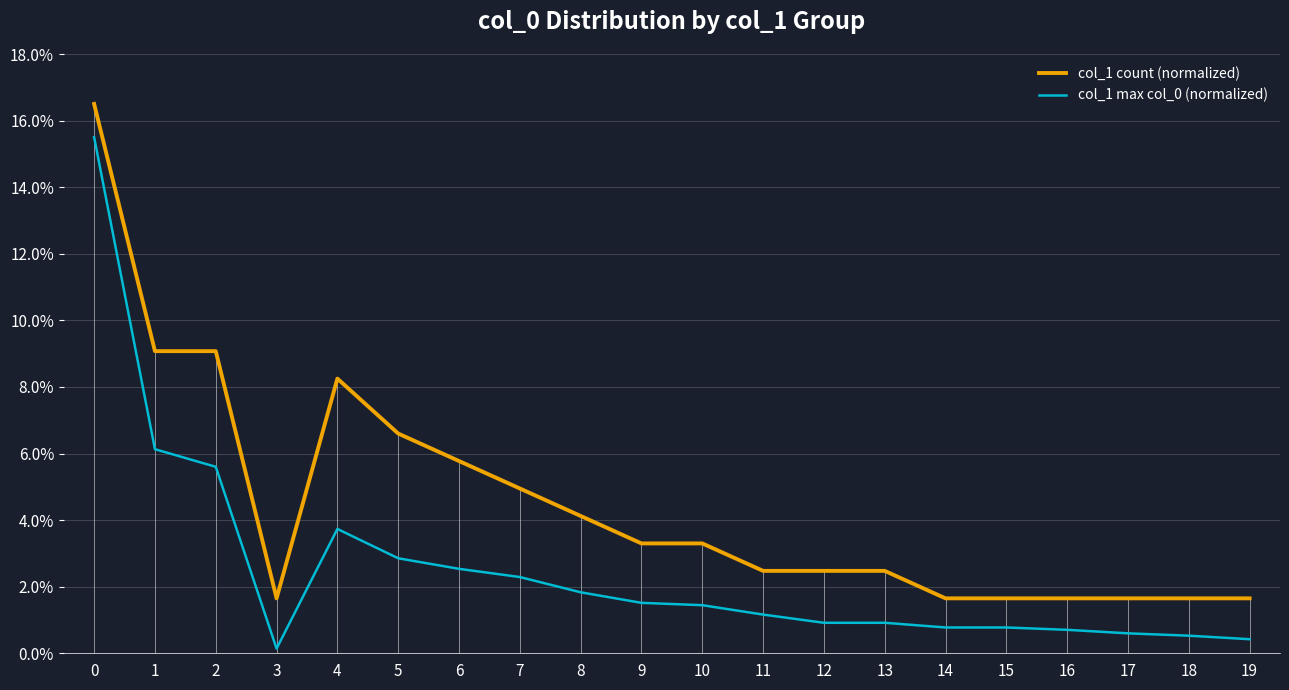

True or false: col_1 max col_0 (normalized) has a value of 0.0 at 7.

False